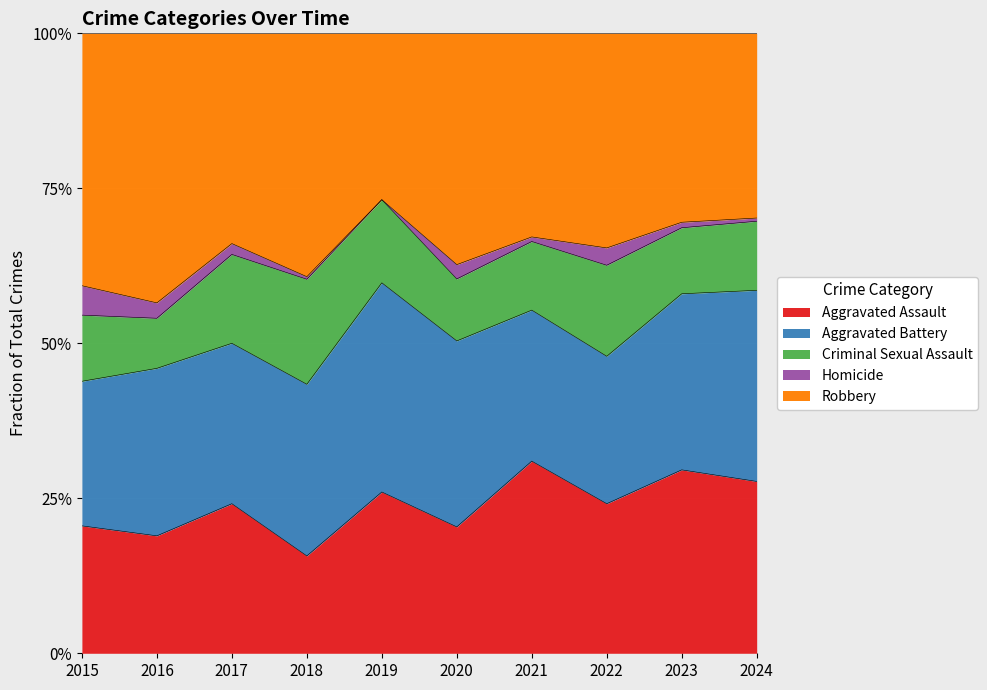

What is the total value across all series at 2022?

100.0